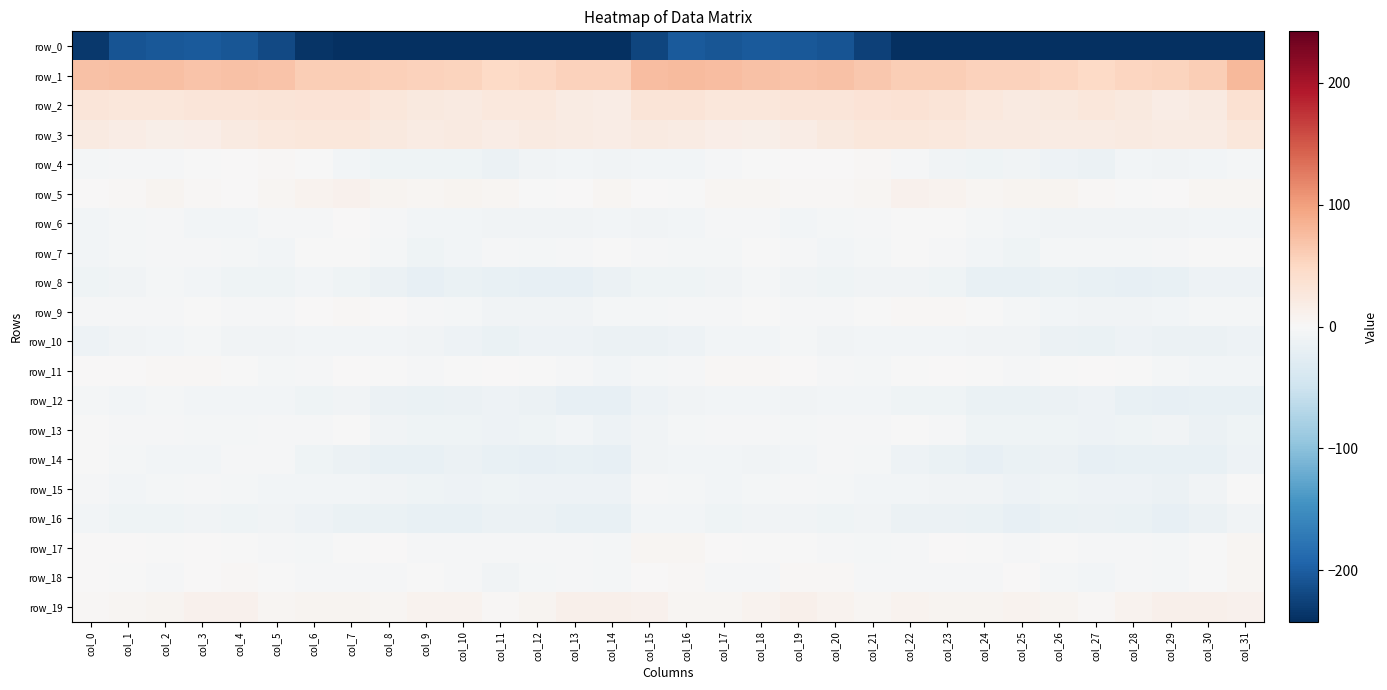

Reading left to right, transcribe all the data shown in this chart.

row_0: -233.0	-208.5	-204.7	-202.7	-207.3	-218.2	-238.3	-246.4	-242.3	-241.7	-246.4	-244.4	-242.7	-245.5	-242.5	-222.6	-204.5	-207.0	-202.7	-204.5	-209.7	-225.8	-242.9	-245.9	-240.8	-243.6	-246.7	-242.3	-244.9	-244.2	-241.3	-257.0
row_1: 71.0	73.2	72.6	69.1	71.0	69.1	60.4	60.3	57.8	54.9	54.6	48.2	50.4	55.2	55.3	75.0	77.4	74.3	71.2	69.0	71.6	65.8	59.6	60.1	56.1	55.6	52.1	47.9	52.9	54.3	60.5	78.3
row_2: 29.5	27.2	27.9	29.0	30.0	31.3	33.9	33.5	27.5	23.0	21.8	25.9	25.5	20.4	17.5	31.1	31.3	27.7	28.3	29.5	30.2	32.6	34.1	31.4	25.7	22.0	23.0	26.5	23.9	18.1	21.4	37.0
row_3: 21.8	17.2	14.4	16.5	21.6	26.5	28.3	27.7	22.9	20.6	21.0	18.4	21.7	20.3	18.4	22.4	20.7	16.1	14.4	18.1	23.8	27.6	28.4	26.2	21.2	21.5	19.5	19.4	21.7	19.1	20.7	26.6
row_4: -5.5	-3.4	-2.2	-0.5	1.0	2.6	-1.0	-6.5	-9.9	-9.5	-10.5	-14.6	-8.7	-6.1	-7.9	-7.0	-6.3	-2.6	-1.9	0.1	1.9	1.9	-3.6	-7.9	-10.2	-9.2	-12.5	-13.6	-5.8	-7.9	-5.9	-4.0
row_5: 0.7	2.7	5.8	3.7	1.8	4.2	8.7	10.2	5.8	5.0	7.4	5.4	-0.1	0.6	4.6	0.9	-0.1	4.4	5.2	2.9	1.9	5.7	10.1	8.9	4.5	6.4	6.9	3.5	-0.7	1.9	5.6	5.3
row_6: -5.8	-4.1	-3.3	-6.0	-6.6	-3.8	-2.4	0.3	-3.5	-6.1	-7.3	-9.1	-8.8	-7.8	-7.1	-8.8	-6.7	-3.8	-3.7	-7.2	-5.4	-3.7	-0.7	-0.9	-5.0	-5.9	-8.9	-8.8	-8.3	-8.2	-6.6	-6.6
row_7: -5.9	-4.7	-2.5	-2.3	-4.7	-6.7	-1.8	-0.8	-5.1	-10.1	-7.0	-3.6	-5.5	-2.8	-0.5	-3.6	-5.4	-4.3	-1.7	-3.0	-6.1	-5.2	-0.4	-2.2	-7.3	-9.9	-5.4	-4.1	-5.1	-2.1	-0.0	-0.3
row_8: -10.9	-9.5	-5.5	-7.3	-10.1	-10.7	-7.1	-10.1	-14.6	-19.7	-16.4	-18.1	-19.9	-19.1	-13.5	-10.3	-10.7	-7.9	-5.6	-8.4	-10.9	-8.9	-8.2	-11.0	-17.5	-18.7	-16.7	-18.8	-19.9	-17.7	-12.3	-11.7
row_9: -3.8	-2.0	-2.5	-1.7	-3.2	-2.2	1.7	2.4	0.6	-3.6	-4.9	-8.9	-8.3	-7.6	-4.5	-4.5	-3.0	-3.0	-1.7	-2.5	-2.5	-1.6	2.4	2.6	-1.3	-4.1	-6.2	-9.0	-7.9	-6.6	-4.6	-5.2
row_10: -11.9	-7.6	-7.1	-4.7	-8.5	-7.8	-6.1	-7.4	-7.0	-9.2	-11.8	-16.0	-13.2	-12.9	-13.8	-13.3	-11.7	-7.5	-6.1	-5.4	-9.0	-6.9	-6.9	-6.8	-7.9	-9.4	-14.0	-15.4	-12.1	-13.8	-13.3	-12.2
row_11: 0.8	1.6	2.3	2.3	-1.1	-5.6	-3.2	0.9	-0.1	-3.2	-1.5	1.7	-0.3	-3.2	-6.8	-4.7	-1.9	1.9	2.4	1.8	-3.2	-5.5	-1.4	1.1	-1.6	-2.8	-0.0	1.5	-1.6	-4.5	-7.2	-6.6
row_12: -4.3	-6.5	-5.6	-7.5	-6.8	-6.6	-9.5	-9.4	-13.5	-16.2	-14.7	-12.6	-14.7	-19.3	-19.3	-12.7	-9.0	-6.6	-5.7	-8.1	-6.4	-7.2	-10.0	-10.5	-15.3	-15.4	-14.0	-12.2	-17.3	-19.1	-18.8	-17.3
row_13: -0.6	-3.1	-3.6	-4.4	-4.1	-2.7	-2.3	-0.8	-8.2	-10.4	-10.0	-11.5	-11.1	-7.4	-12.7	-7.7	-5.2	-3.5	-3.5	-4.8	-3.7	-2.2	-1.2	-3.5	-9.6	-10.5	-9.9	-11.8	-9.8	-8.1	-13.4	-9.5
row_14: -1.6	-5.4	-7.3	-7.3	-3.3	-2.7	-9.7	-13.5	-18.5	-17.9	-14.4	-18.5	-19.5	-17.1	-20.2	-8.7	-5.7	-5.9	-7.6	-6.2	-2.5	-4.2	-11.8	-15.4	-19.0	-16.3	-15.1	-19.6	-18.5	-18.0	-18.4	-11.7
row_15: -3.5	-6.0	-5.2	-2.8	-4.4	-6.4	-7.3	-7.5	-8.9	-11.0	-11.6	-10.6	-11.8	-12.9	-11.7	-2.0	-4.0	-5.8	-4.1	-3.0	-5.5	-6.7	-7.2	-8.1	-9.4	-12.0	-10.6	-11.5	-11.4	-13.6	-7.7	-1.2
row_16: -7.2	-11.3	-9.8	-7.9	-10.8	-9.1	-12.3	-15.7	-15.4	-18.7	-18.1	-13.3	-14.4	-18.0	-17.9	-7.3	-6.7	-11.4	-8.4	-9.0	-10.3	-9.2	-14.5	-15.1	-16.8	-19.0	-15.9	-13.5	-15.4	-19.2	-14.1	-9.4
row_17: 1.5	0.3	-0.3	0.0	-1.7	-3.4	-4.3	-0.5	0.4	-2.6	-2.0	-2.7	-3.5	-3.1	-4.2	3.8	4.3	0.1	-0.1	-0.4	-2.2	-3.9	-3.4	0.7	-1.1	-2.5	-1.6	-3.7	-3.1	-4.0	-0.6	5.2
row_18: 1.2	-0.6	-3.1	0.7	3.5	-1.1	-3.7	-2.4	-3.0	-0.5	-2.2	-8.1	-4.7	-2.7	-4.4	1.8	2.9	-2.0	-2.4	2.6	2.5	-2.9	-3.6	-2.5	-2.5	0.3	-4.9	-7.5	-3.4	-3.9	-1.4	4.4
row_19: 3.4	4.7	6.9	10.1	10.0	4.9	7.3	6.7	5.4	7.9	8.6	2.5	6.1	11.6	12.6	9.7	5.0	5.5	7.8	11.4	7.7	5.1	7.7	5.8	6.1	9.3	6.2	2.8	8.4	12.0	13.1	10.9